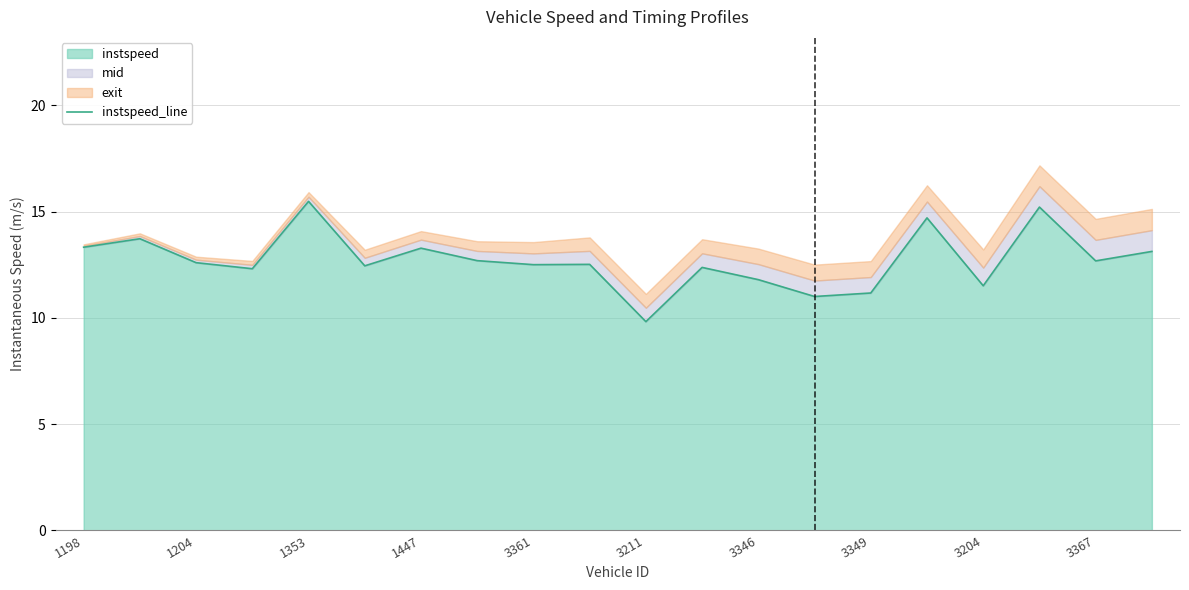

How many lines are shown in the chart?

1